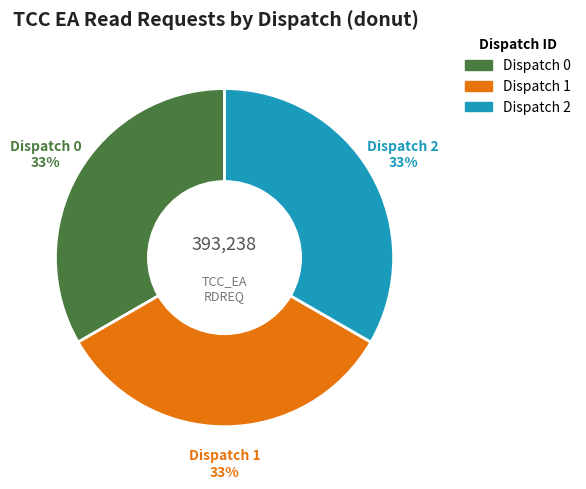

What percentage is the Dispatch 2 slice, to the nearest percent?

33%